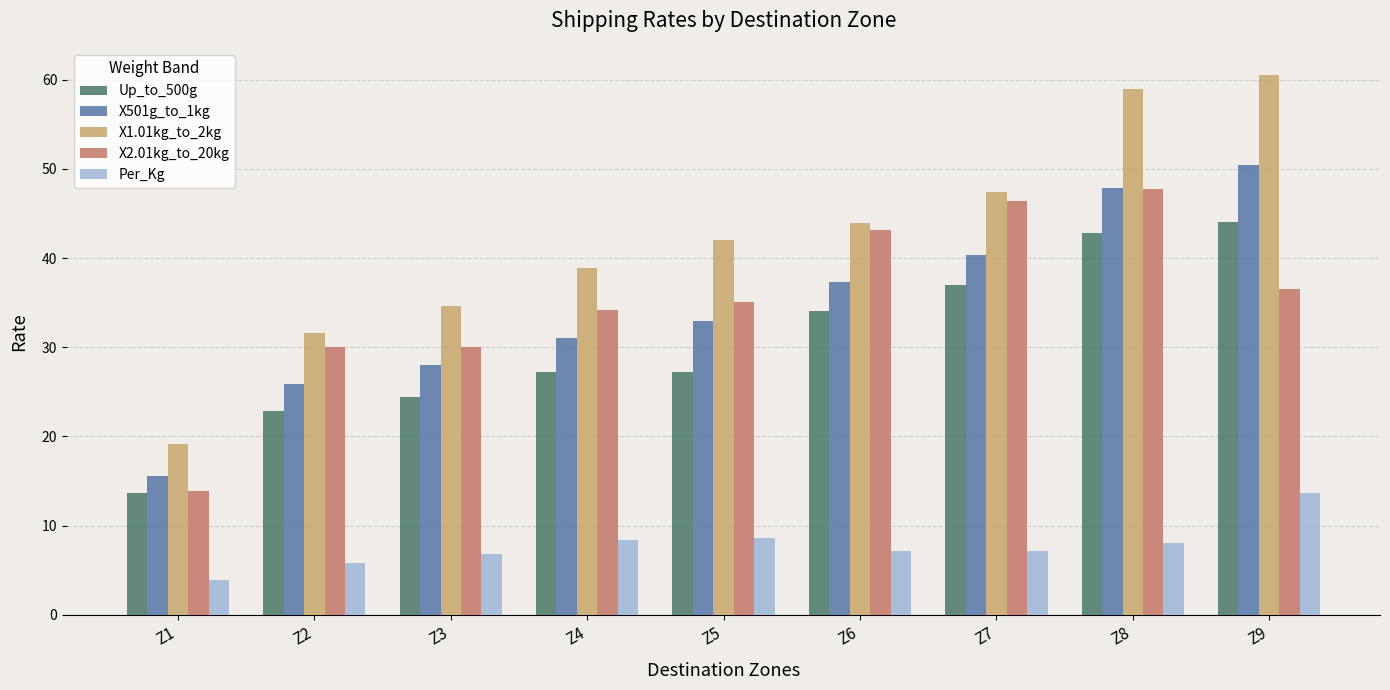

The value of Per_Kg at Z9 is 2.9. True or false?

False